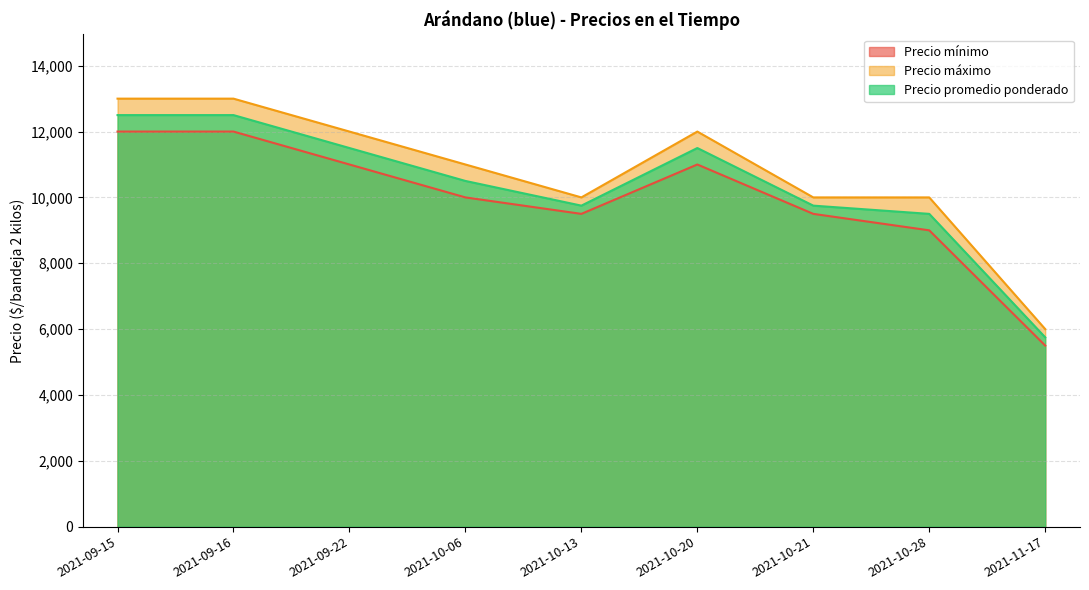

What are all the series names shown in the legend?

Precio mínimo, Precio máximo, Precio promedio ponderado